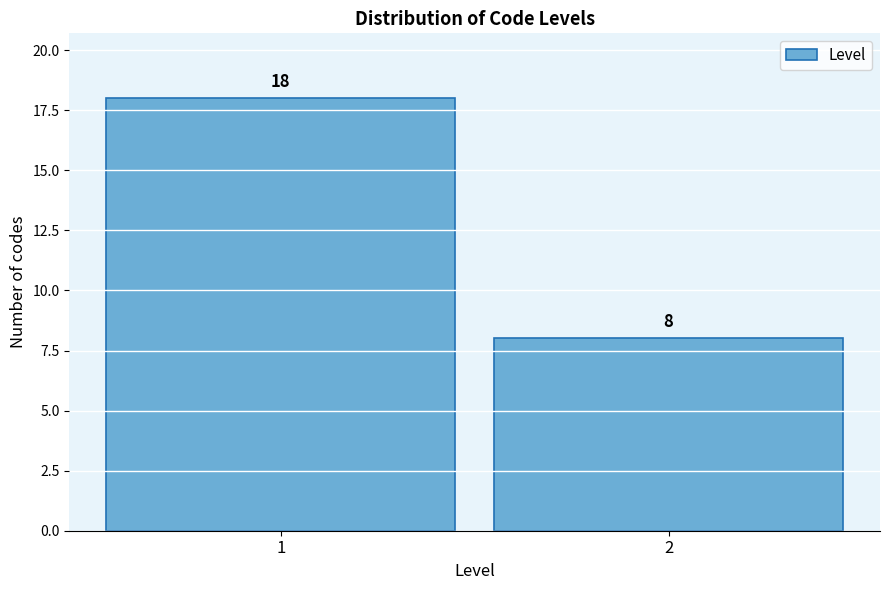

Reading left to right, what are all the values shown in this chart?

18	8